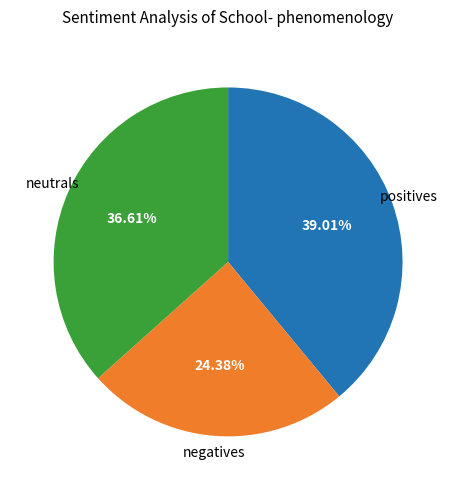

To the nearest percent, what is the average slice percentage?

33%